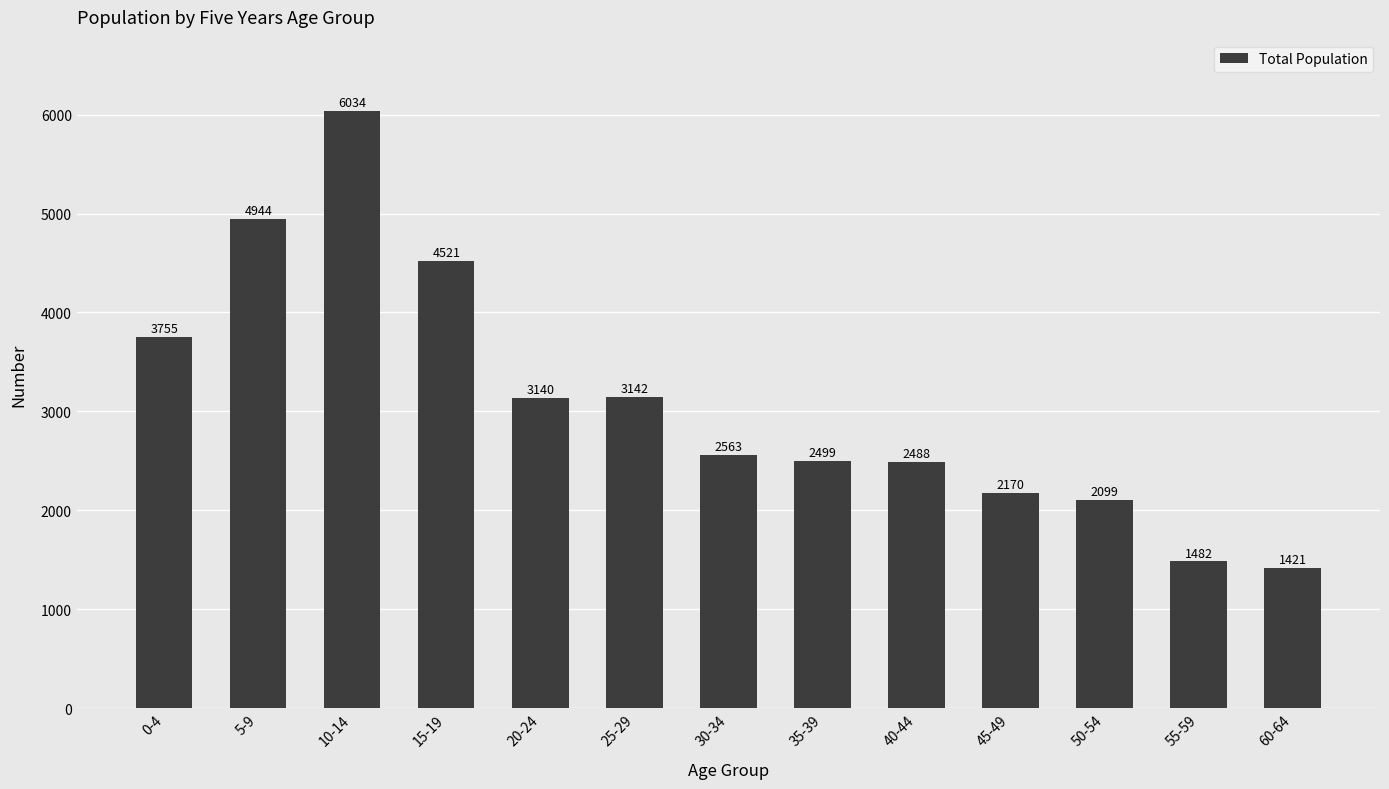

What is the maximum value shown in the chart?

6034